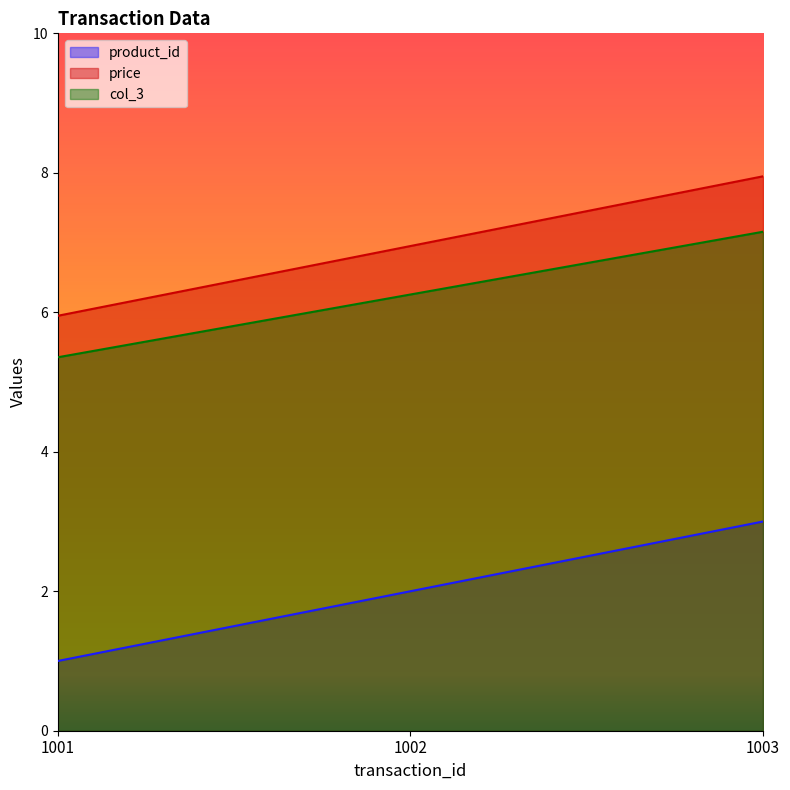

At which label does col_3 first exceed 6?

1002